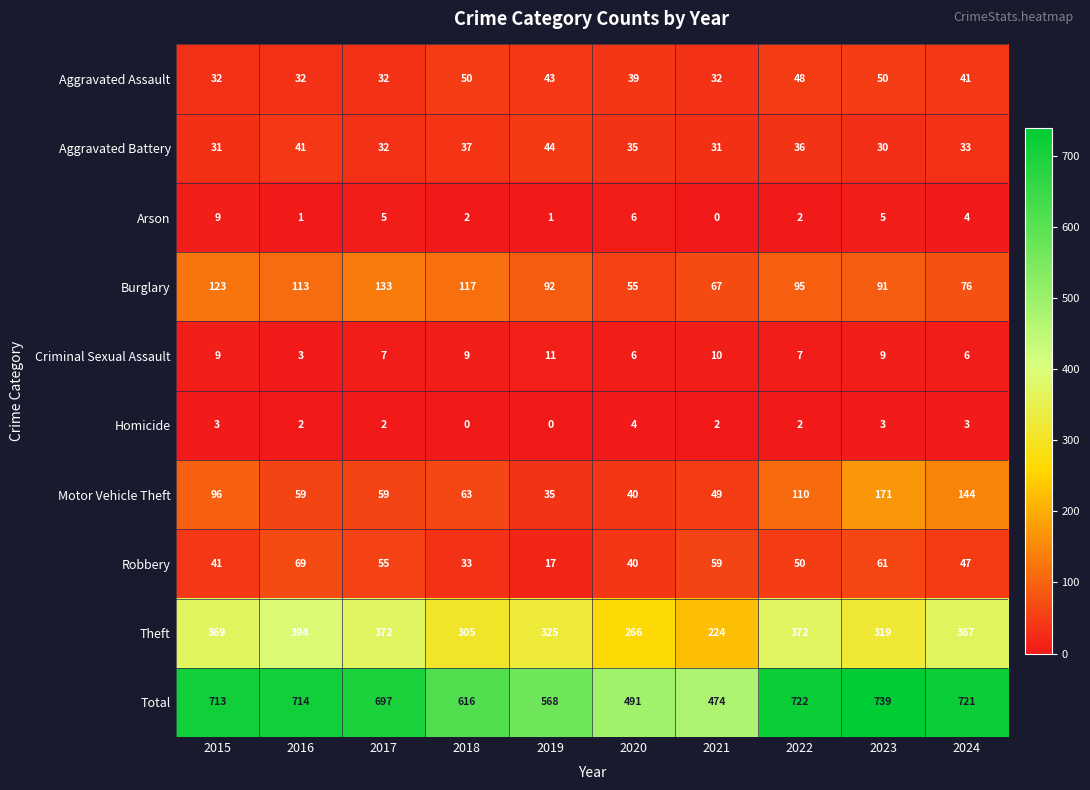

The Criminal Sexual Assault series shows 11 at 2024. True or false?

False